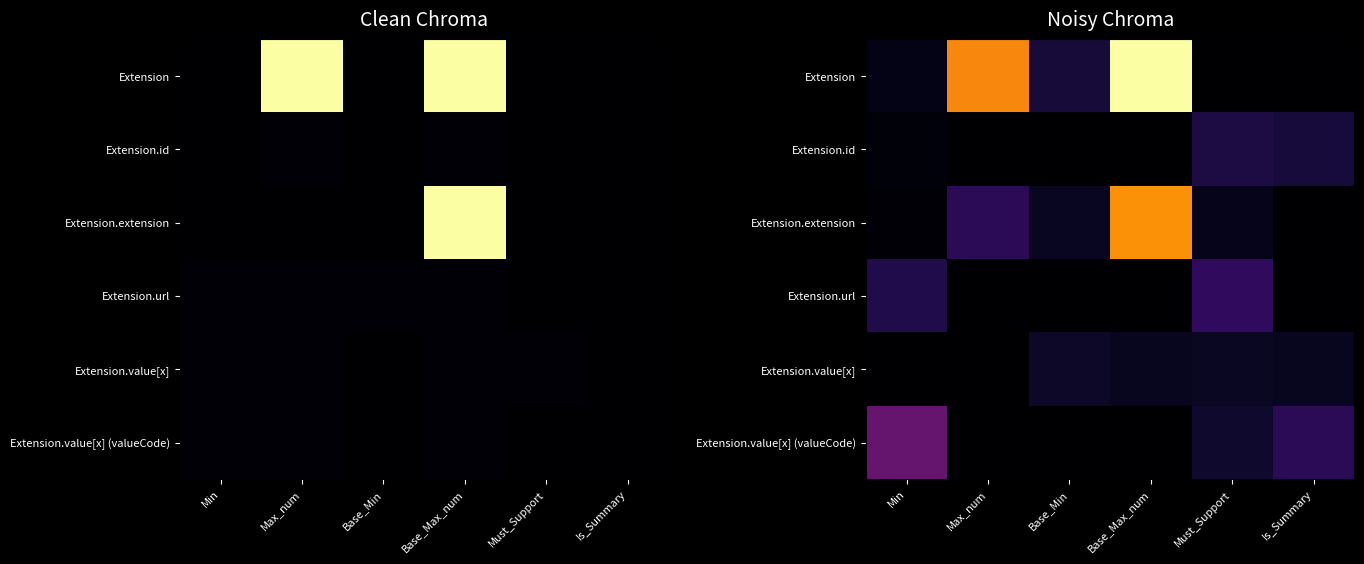

True or false: Extension.value[x] (valueCode) has a value of 56.0 at Min.

False